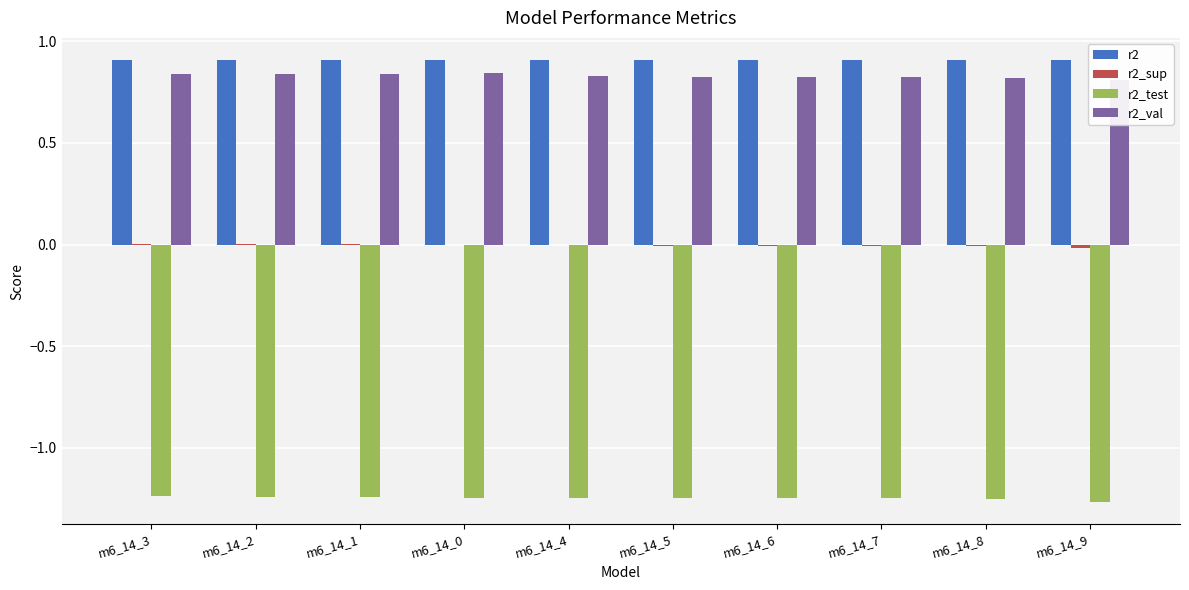

What is the label of the 9th bar from the right?

m6_14_2